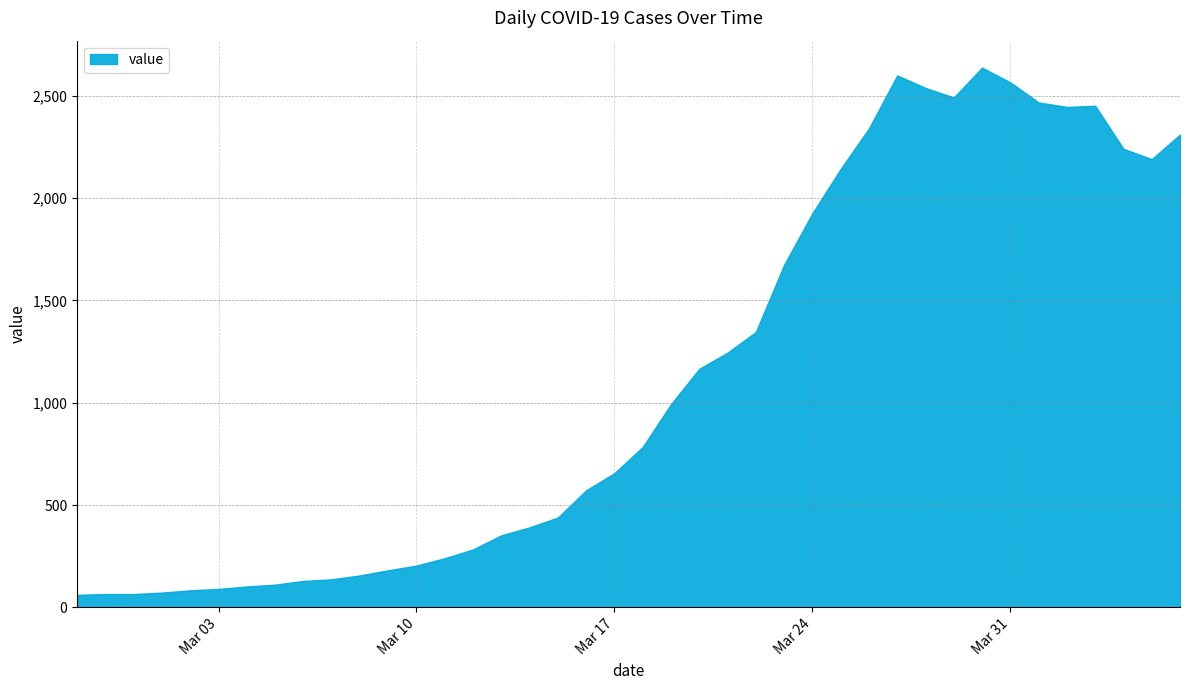

What is the smallest value displayed?

61